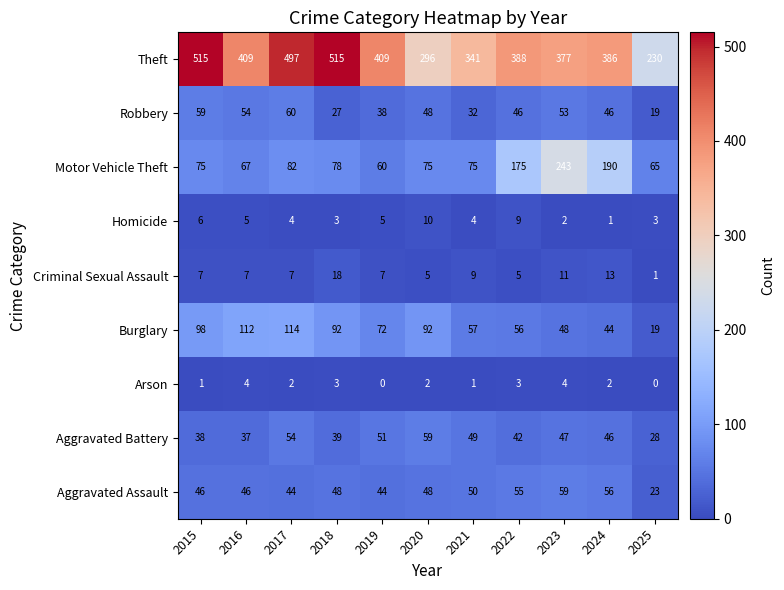

What is the maximum value for Motor Vehicle Theft?

243